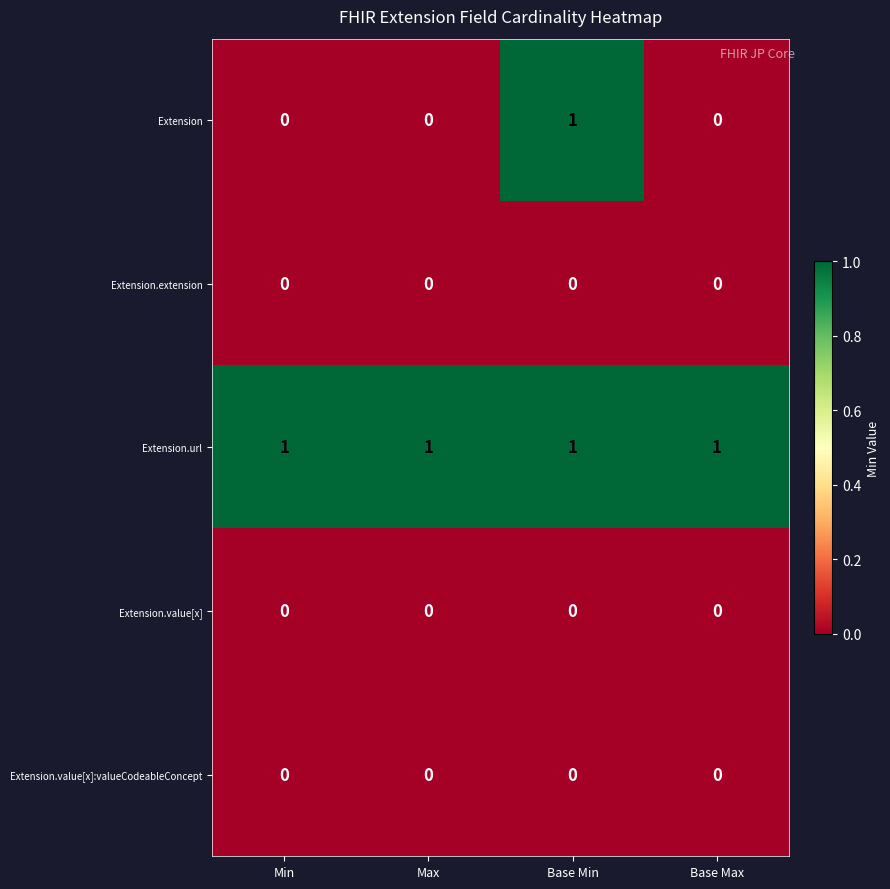

What is the difference between the highest and lowest values at Max?

1